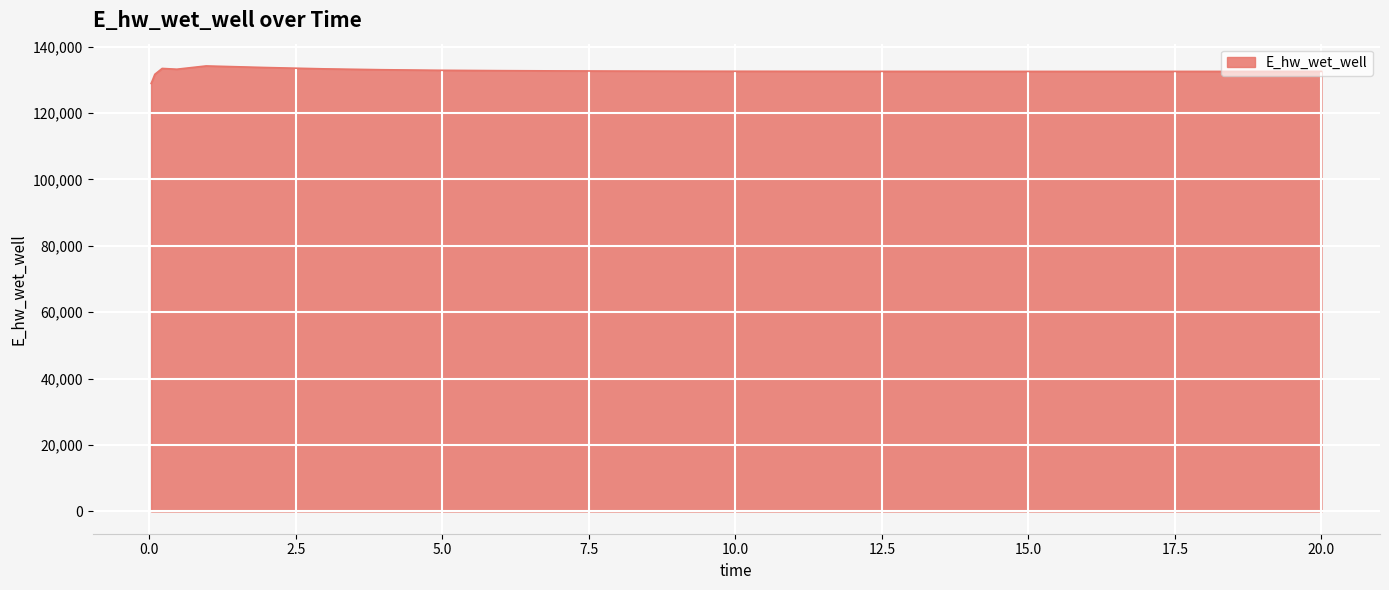

What is the minimum value shown in the chart?

128913.2